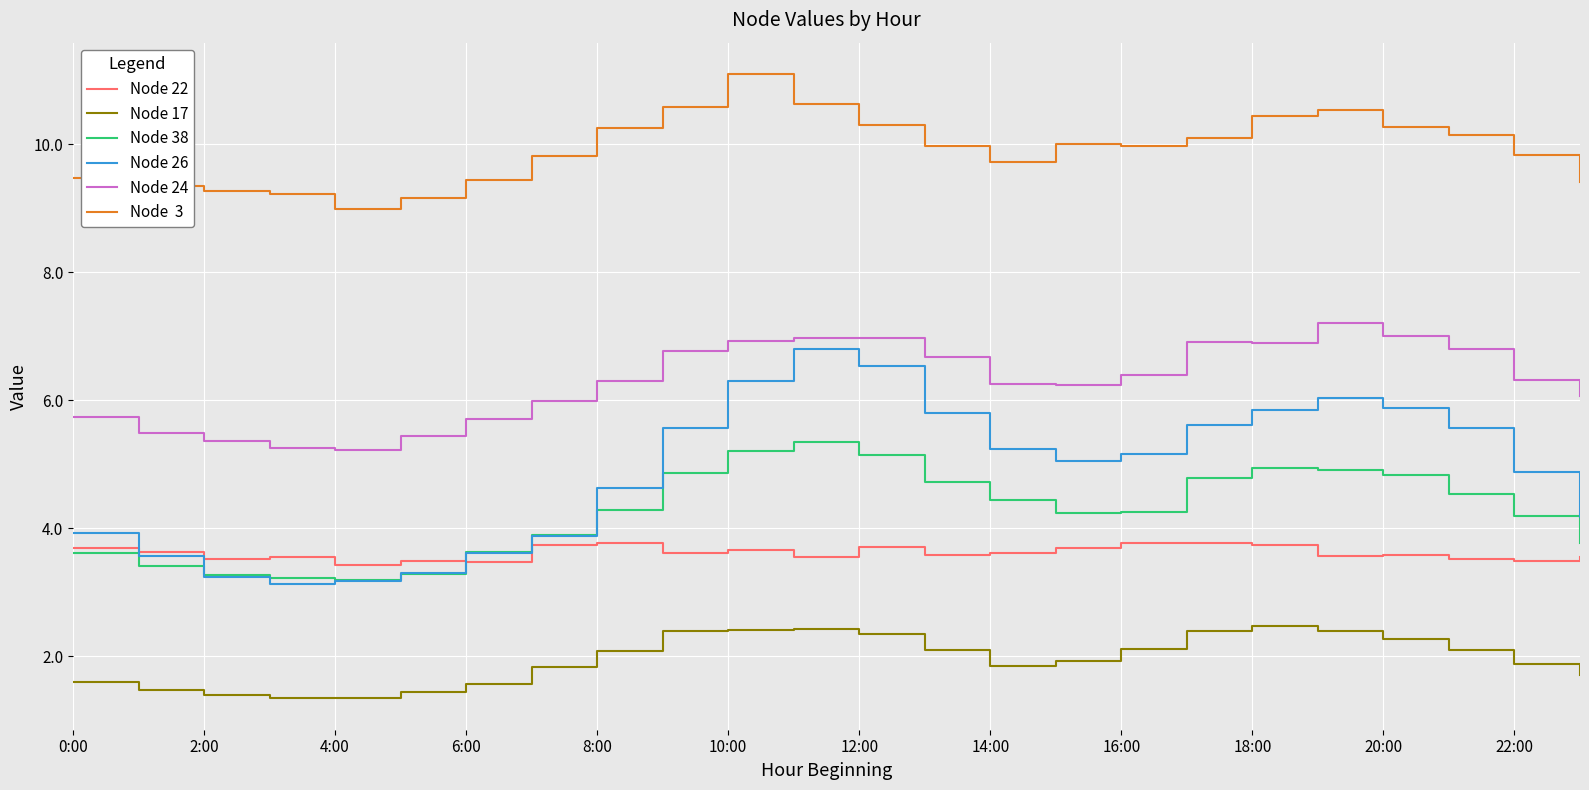

What is the minimum value shown in the chart?

1.3